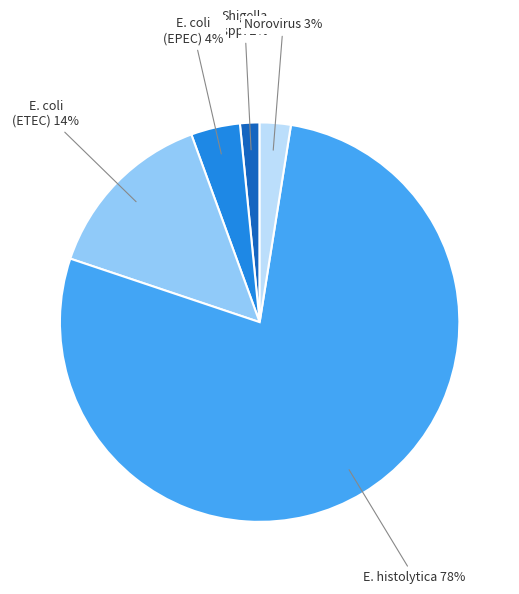

Is there a majority slice in this chart?

Yes